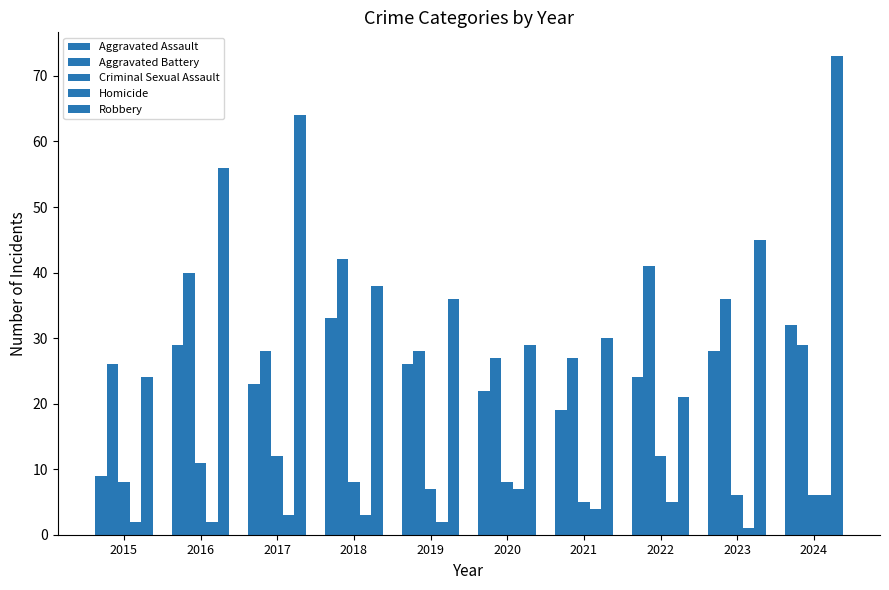

What is the total value across all series at 2018?

124